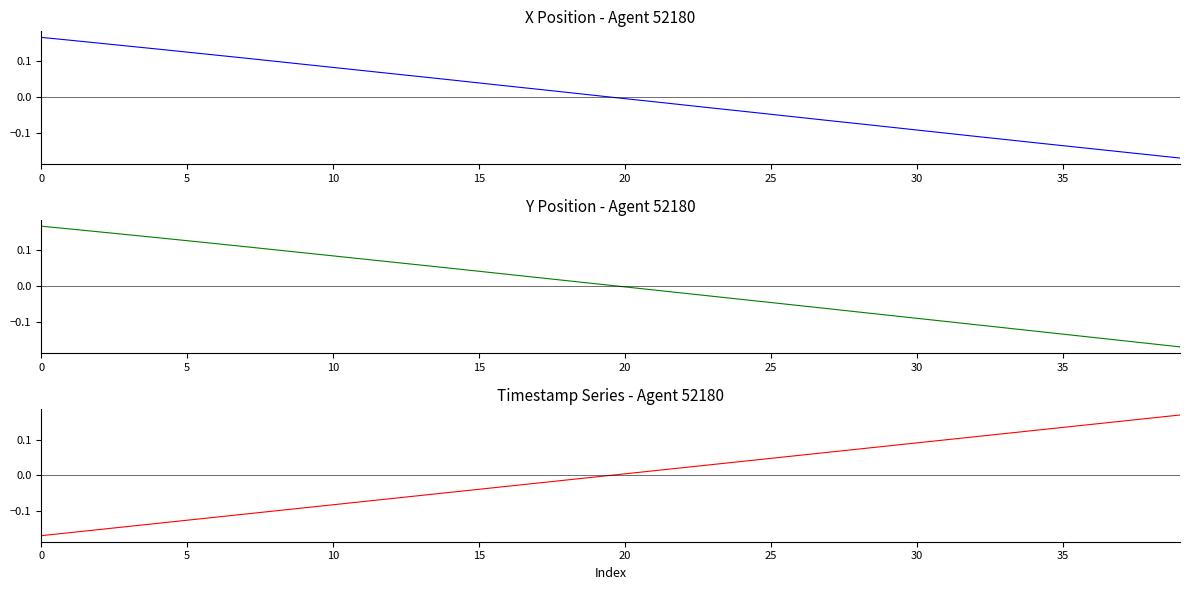

The value of X at 32 is -0.1. True or false?

True